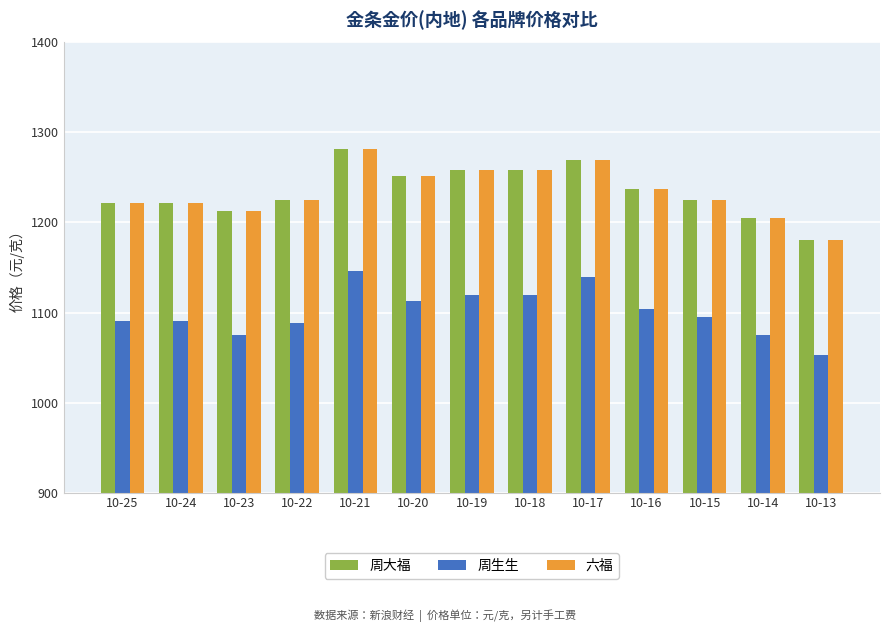

What is the total value across all series at 10-18?

3636